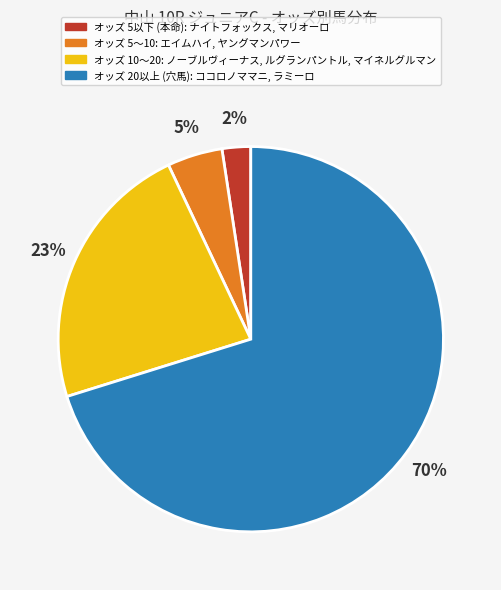

Is there a majority slice in this chart?

Yes